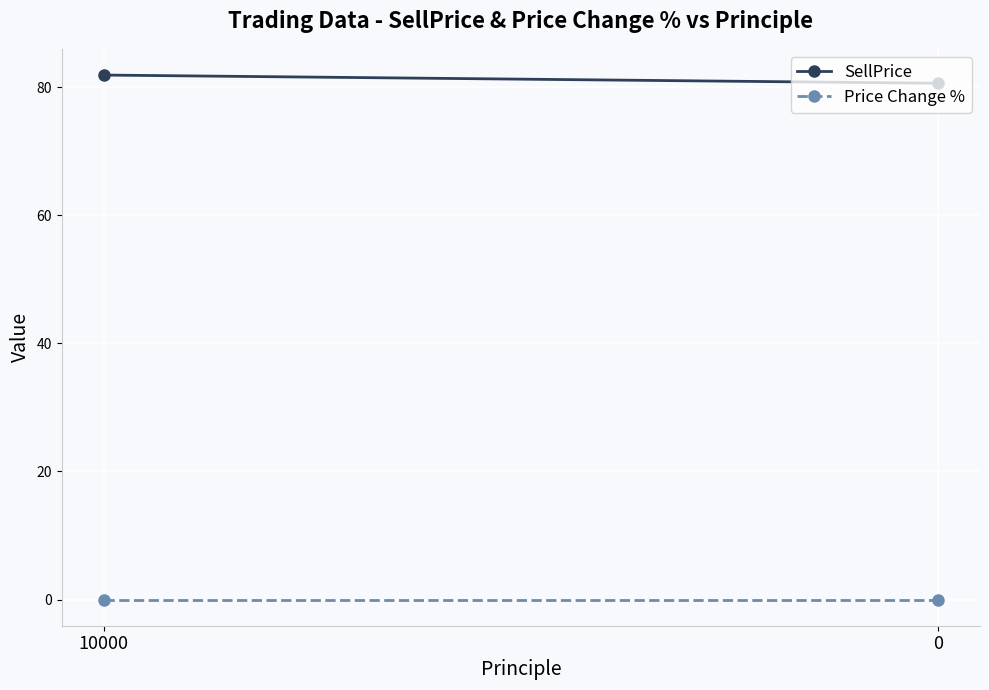

Count the number of categories in the chart.

2